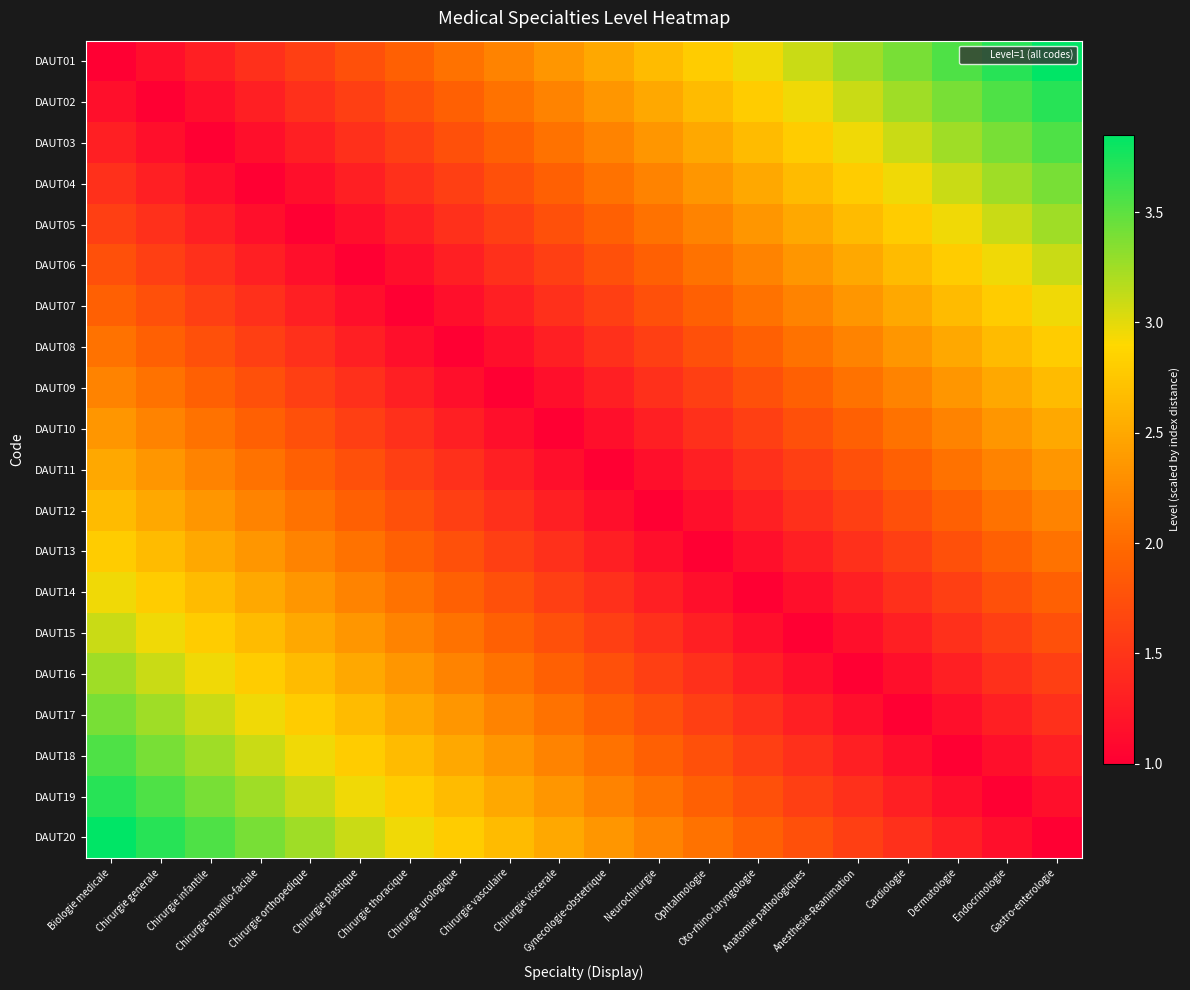

How many data points does each series have?

20